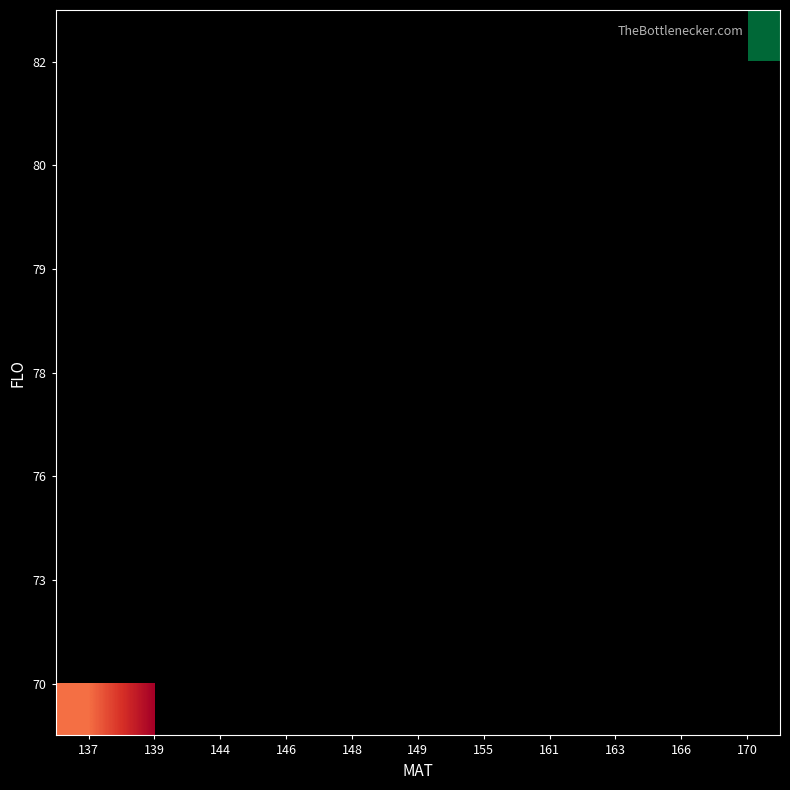

What is the greatest value displayed?

180.0